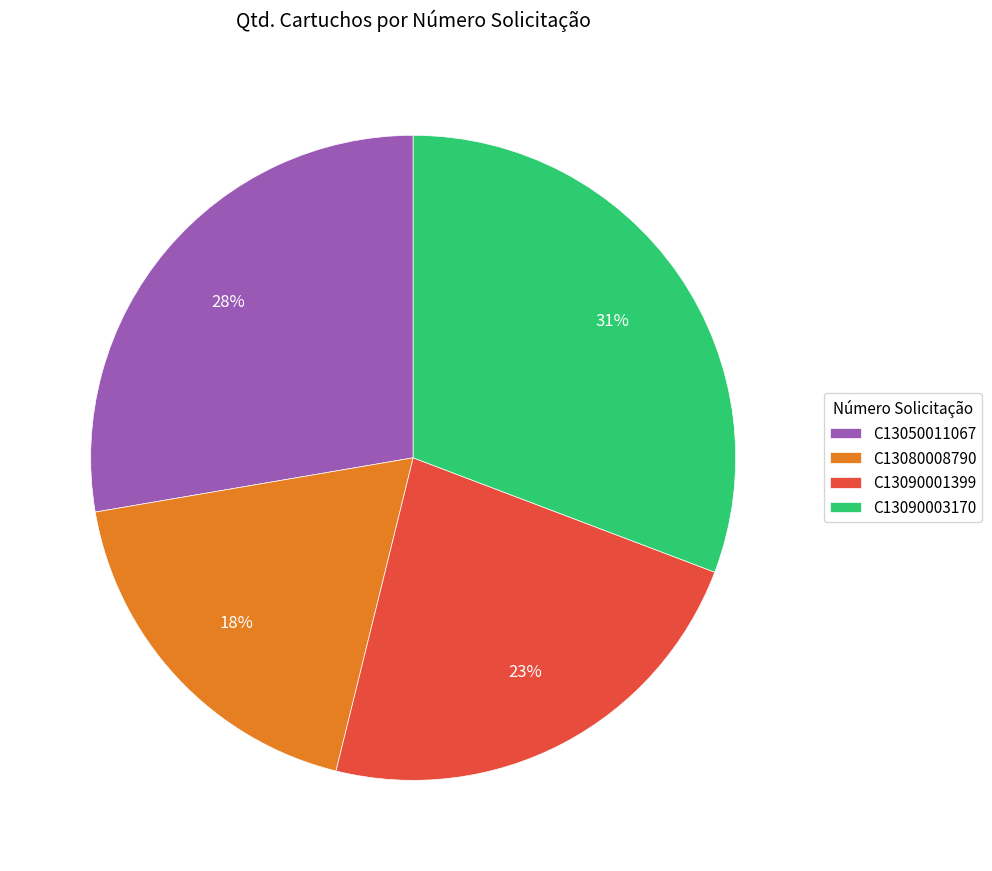

What is the largest slice in the pie chart?

C13090003170